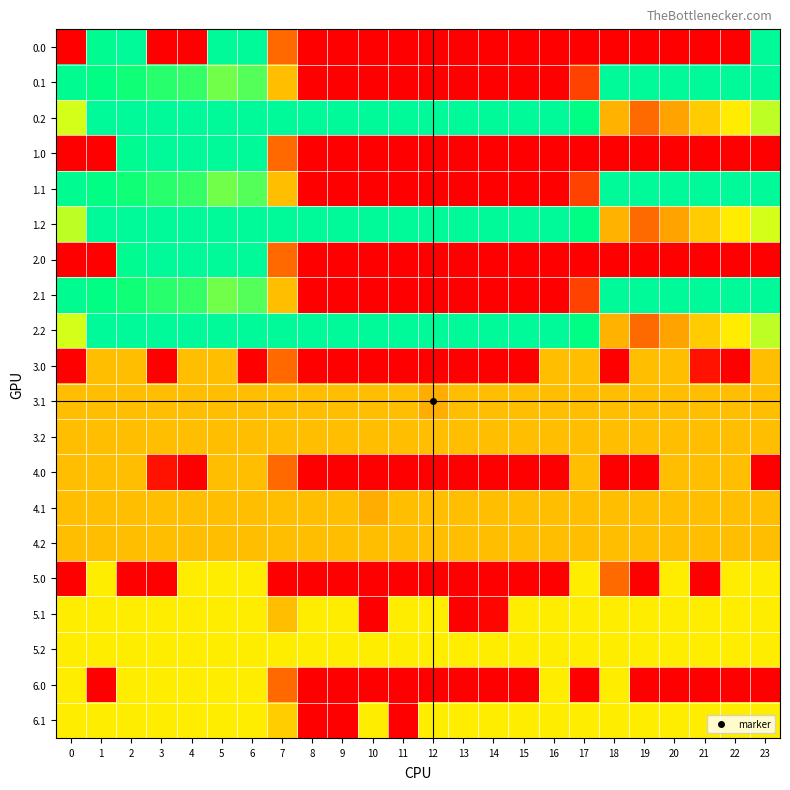

How many categories are shown in the chart?

24